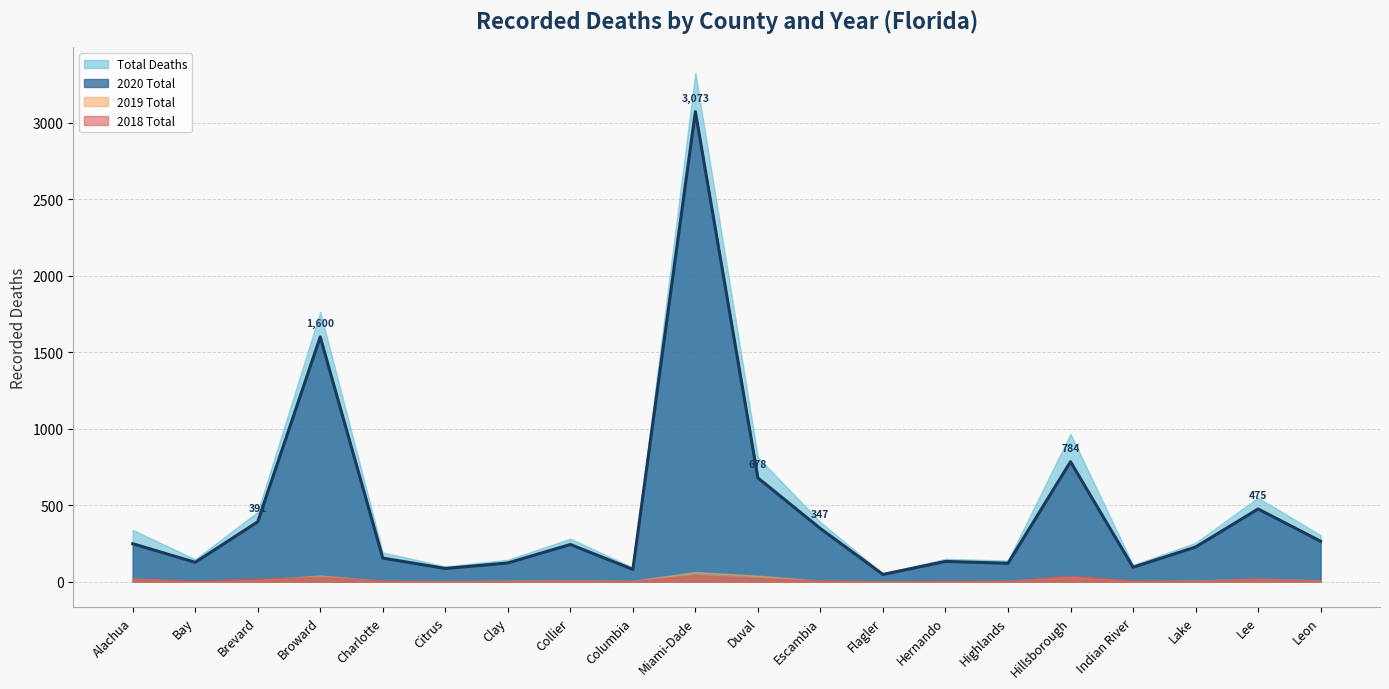

Which series has the widest spread of values?

Total Deaths